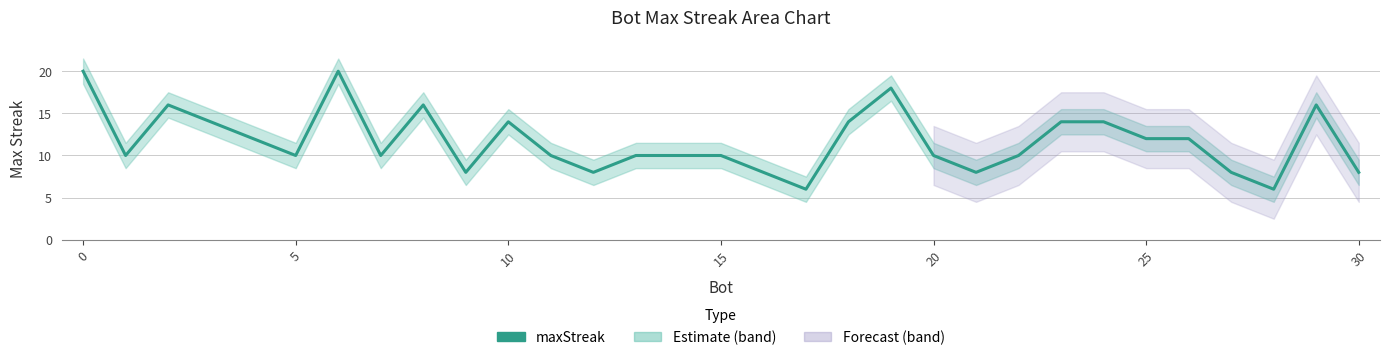

How many points are higher than both their immediate neighbors (excluding endpoints)?

6